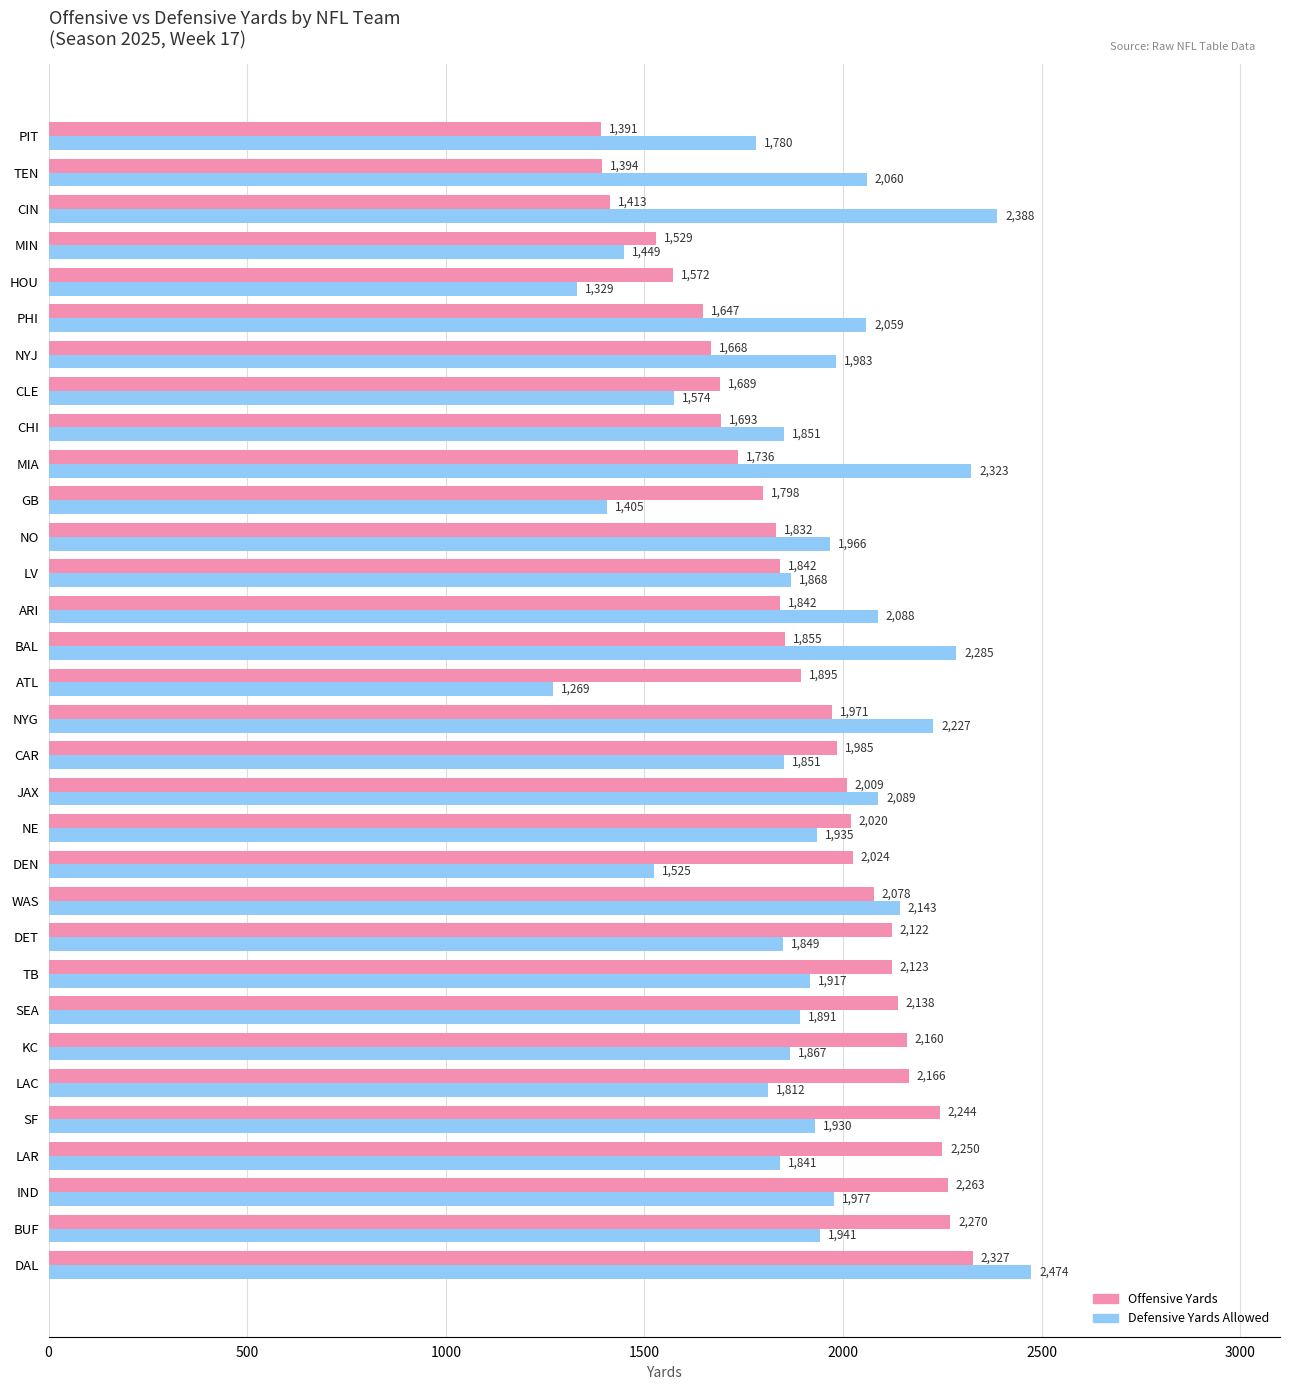

At which category is the sum across all series the highest?

DAL